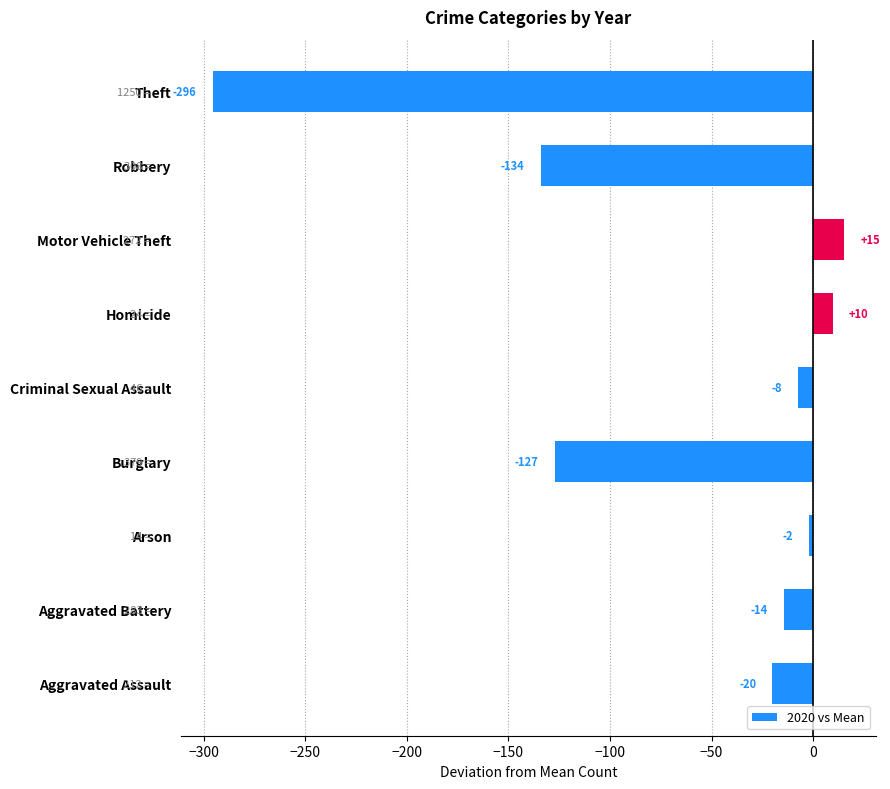

Between Robbery and Aggravated Battery, which is larger?

Aggravated Battery